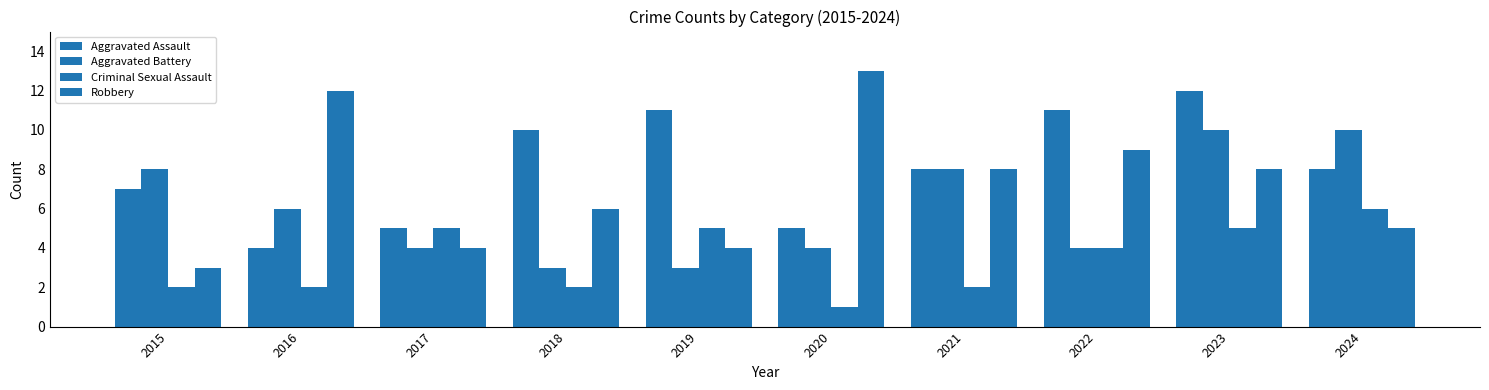

What is the value of the Criminal Sexual Assault bar at the 2nd from the left?

2